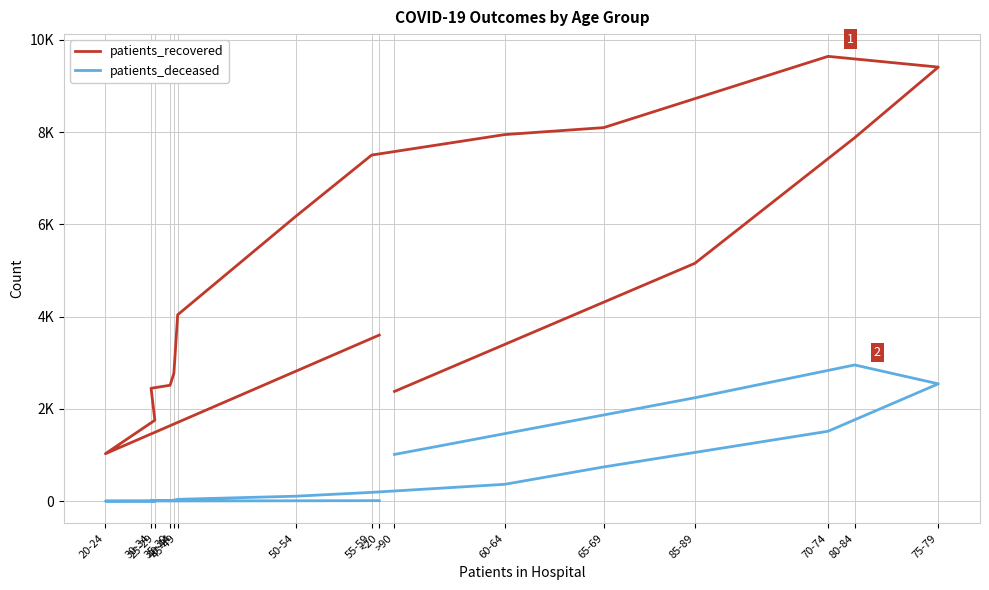

Which series has the largest range (max minus min)?

patients_recovered